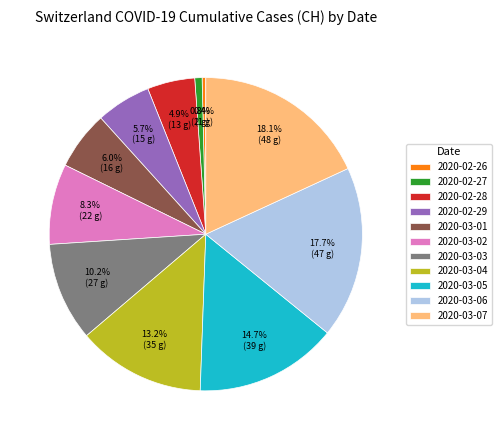

Combined, what portion of the pie is 2020-03-01 and 2020-02-26?

6.4%